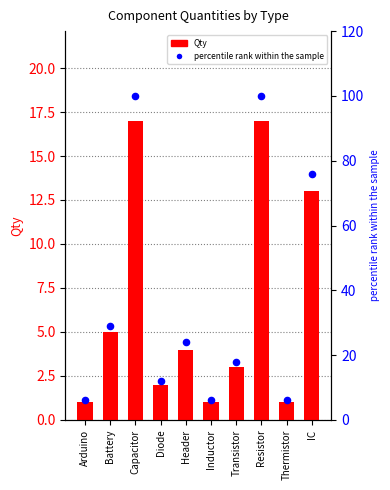

Which series reaches the maximum Y coordinate?

percentile rank within the sample